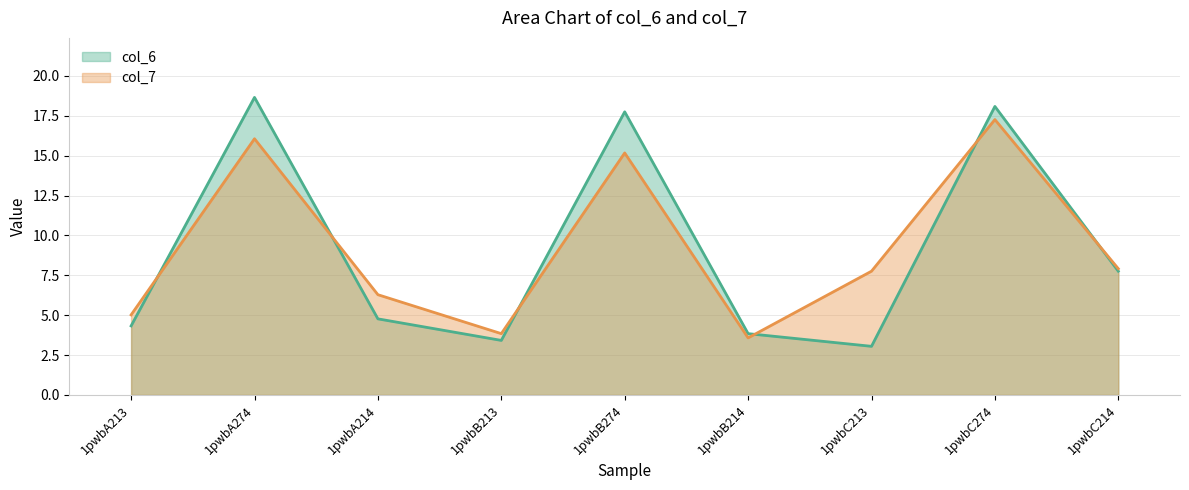

How many interior local peaks does the col_6 series have?

3